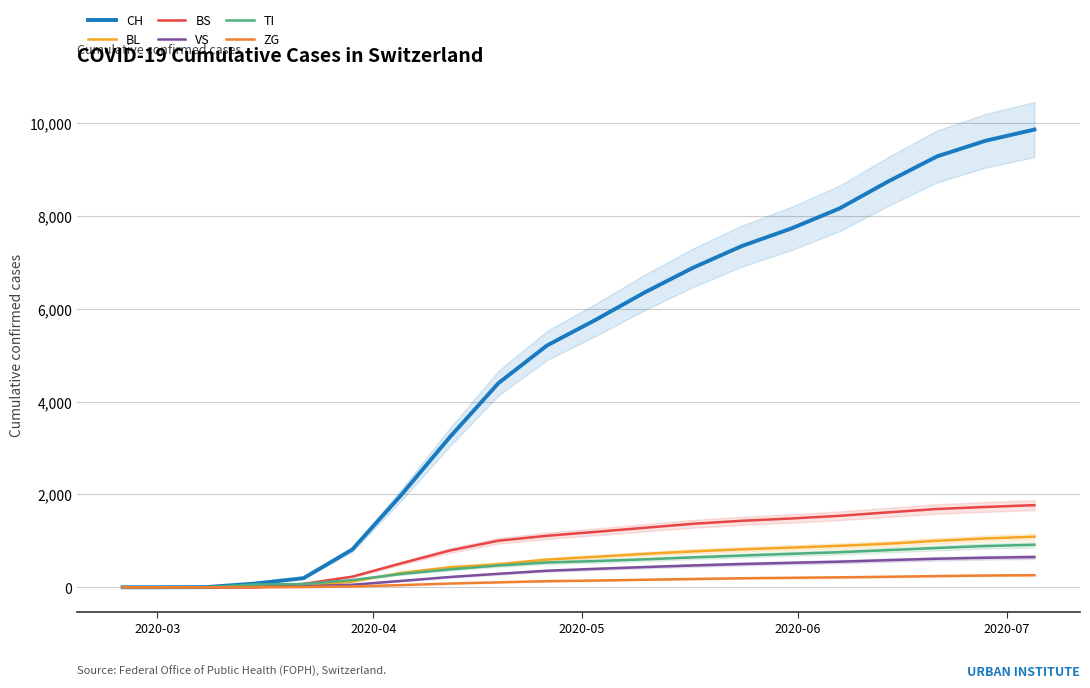

What is the difference between the maximum and second lowest values in the BS series?

1769